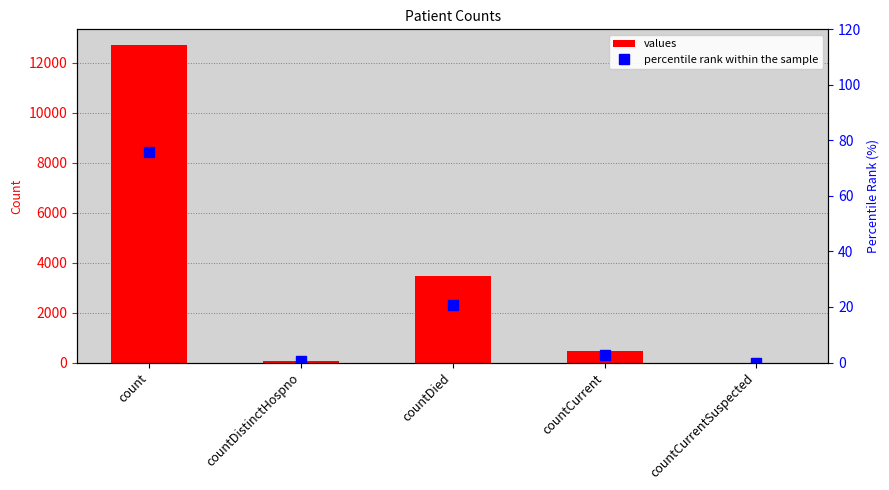

The values series shows 5494.8 at countDied. True or false?

False